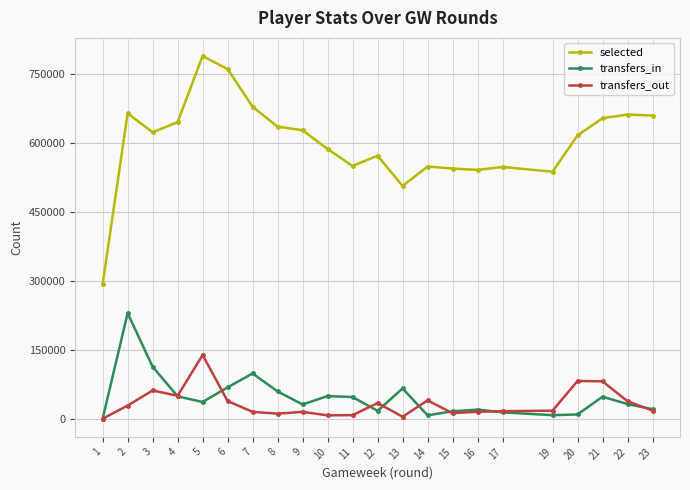

Is the value of transfers_in at 22 greater than the value of selected at 4?

No